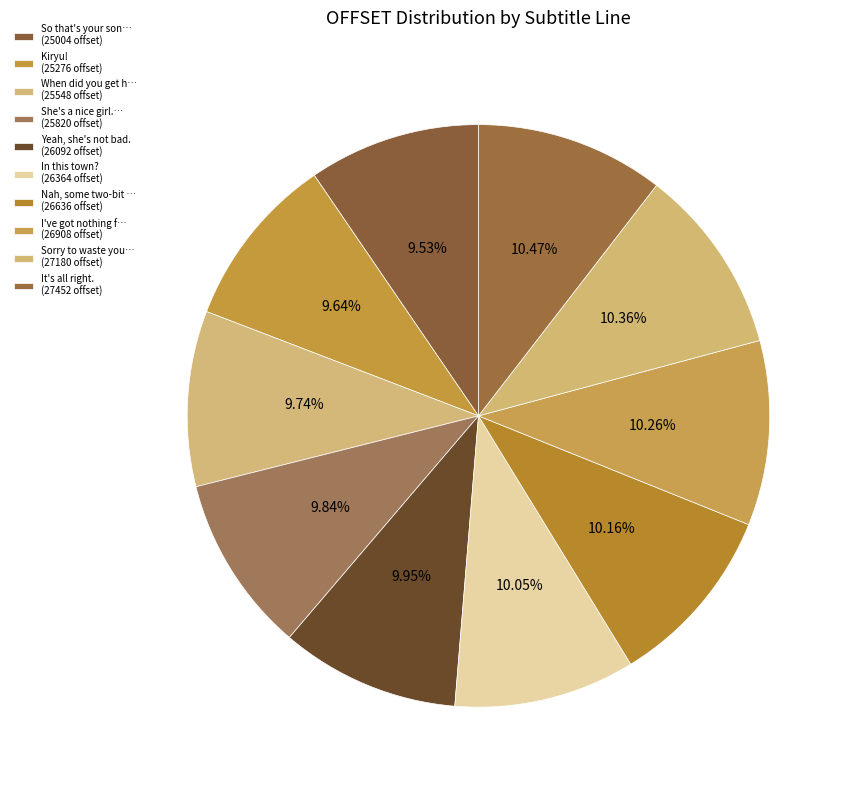

Is there a majority slice in this chart?

No